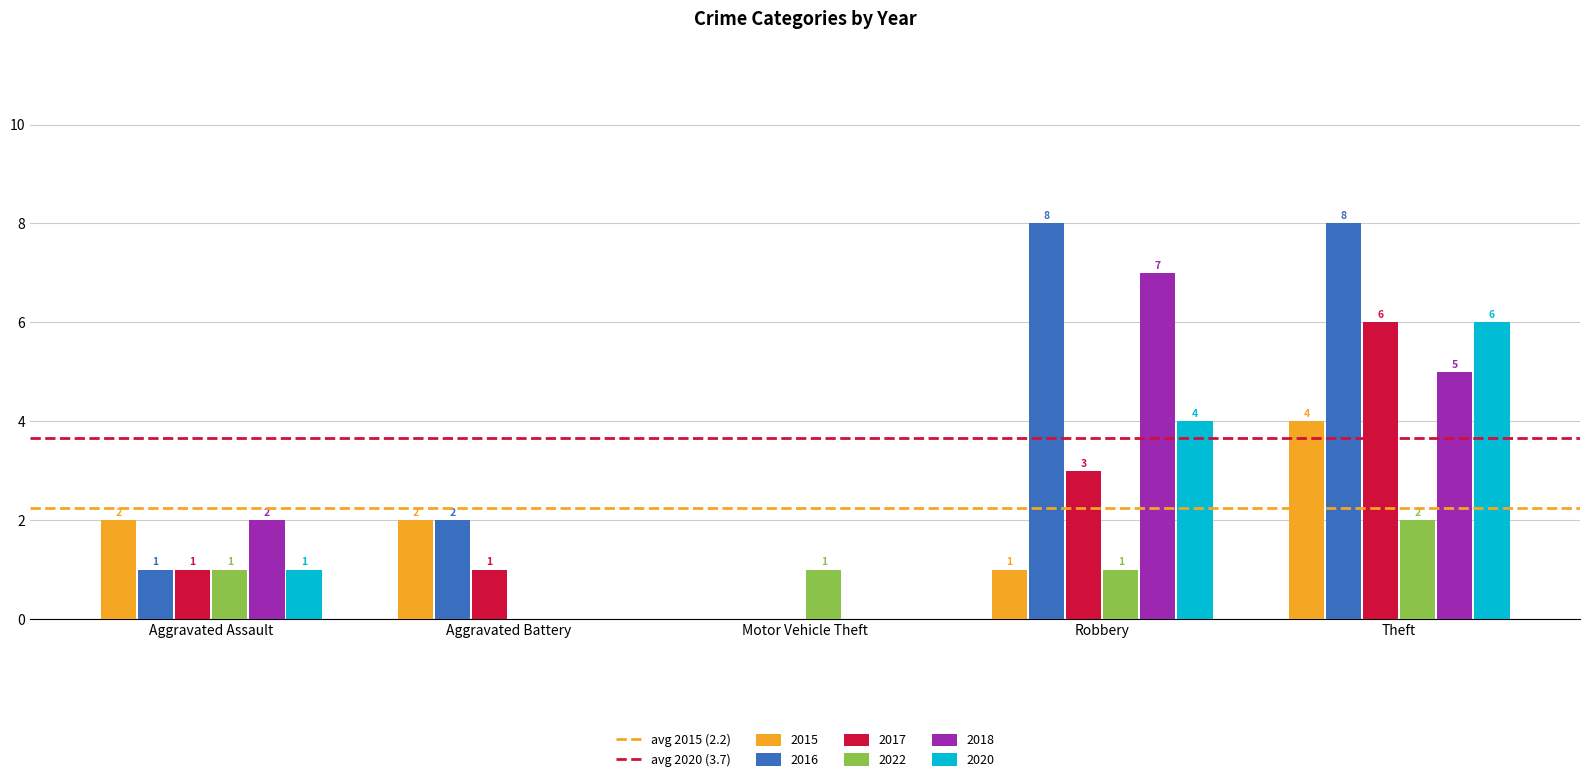

Where is 2017 nearest to the value 3?

Robbery